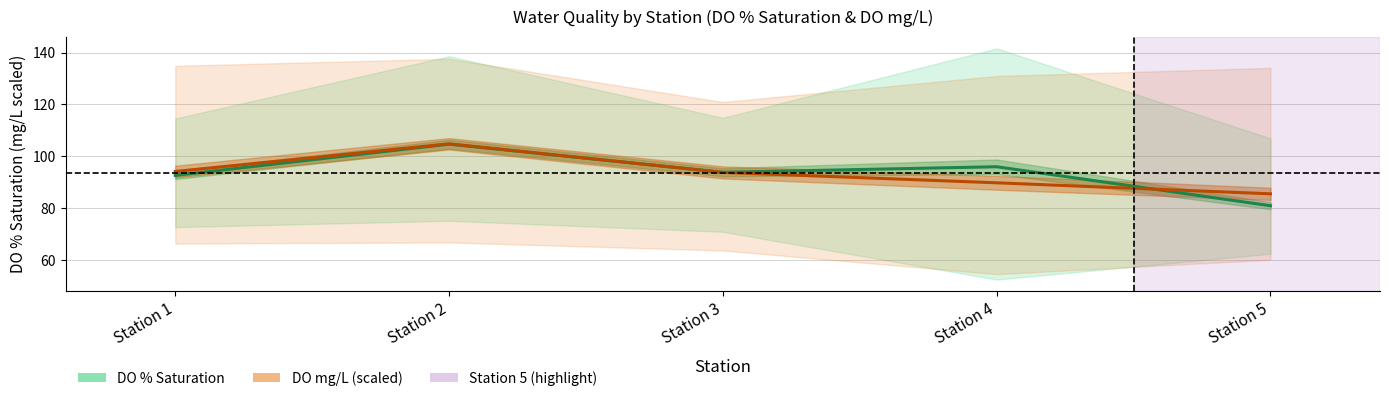

Rank the series at Station 3 from highest to lowest value.

DO % Saturation, DO (mg/L, scaled)